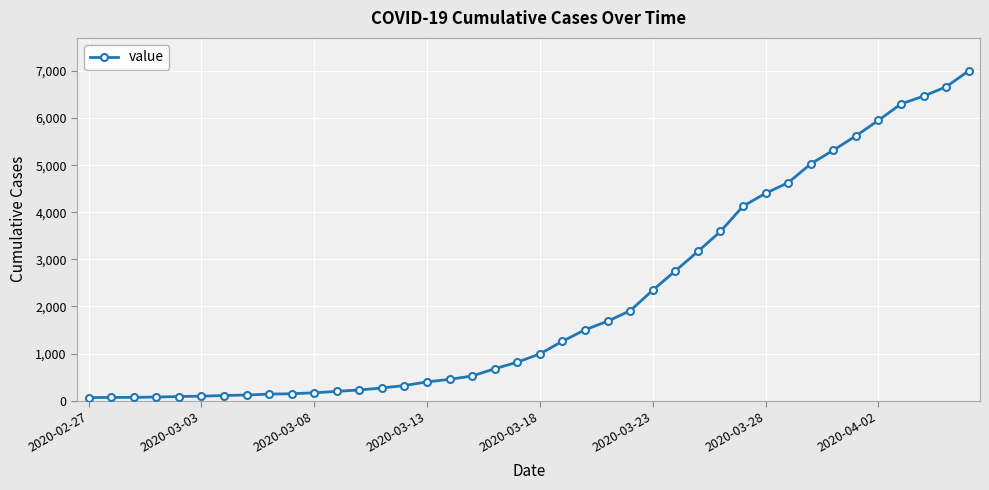

What is the difference between the maximum and second lowest values?

6935